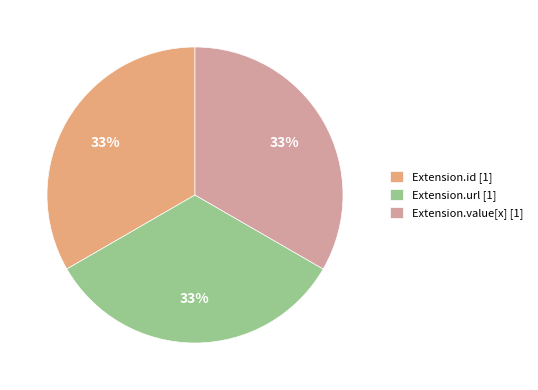

Does any single category account for the majority?

No